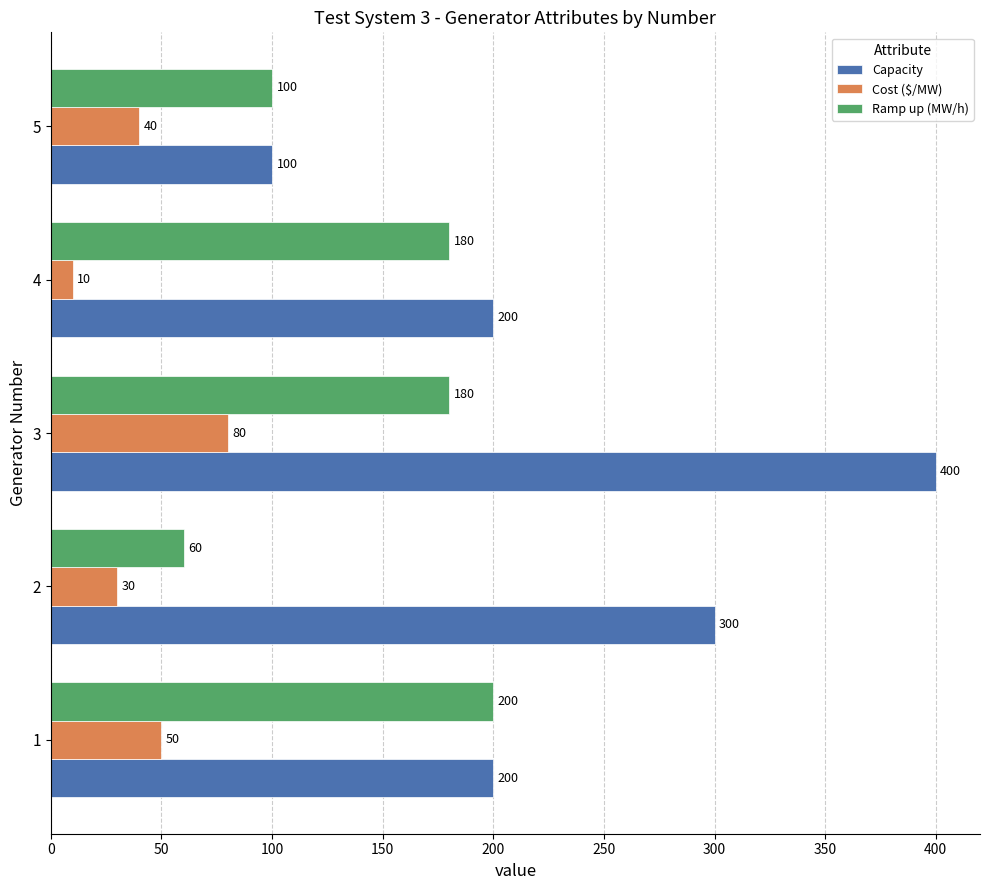

At which label does Cost ($/MW) reach its peak?

3